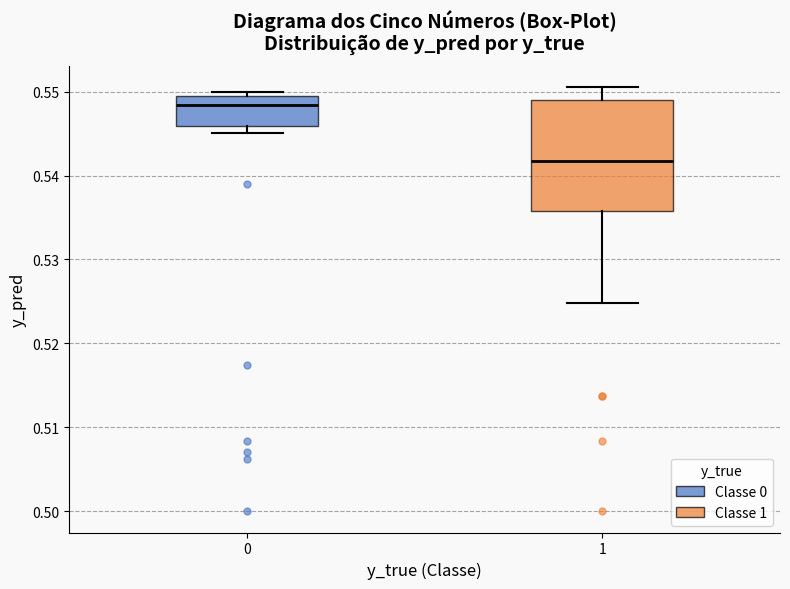

Reading left to right, read every box against the y-axis: the position of its median line, the range the box covers, and the ends of its whiskers. The values are not printed on the chart, so give them approximately, as read against the axis.

0: median 0.548, box 0.546 to 0.549, whiskers 0.545 to 0.550
1: median 0.542, box 0.536 to 0.549, whiskers 0.525 to 0.551